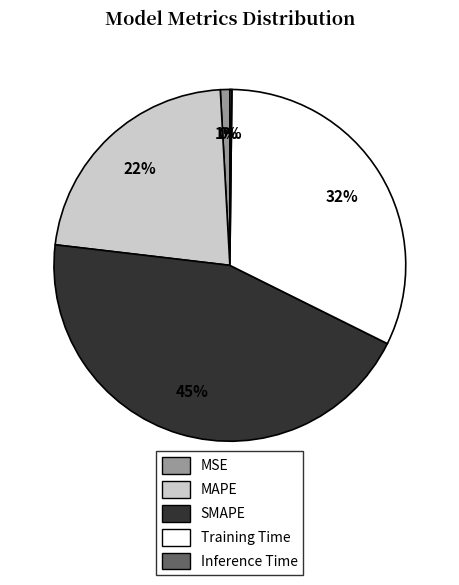

Does any single category account for the majority?

No